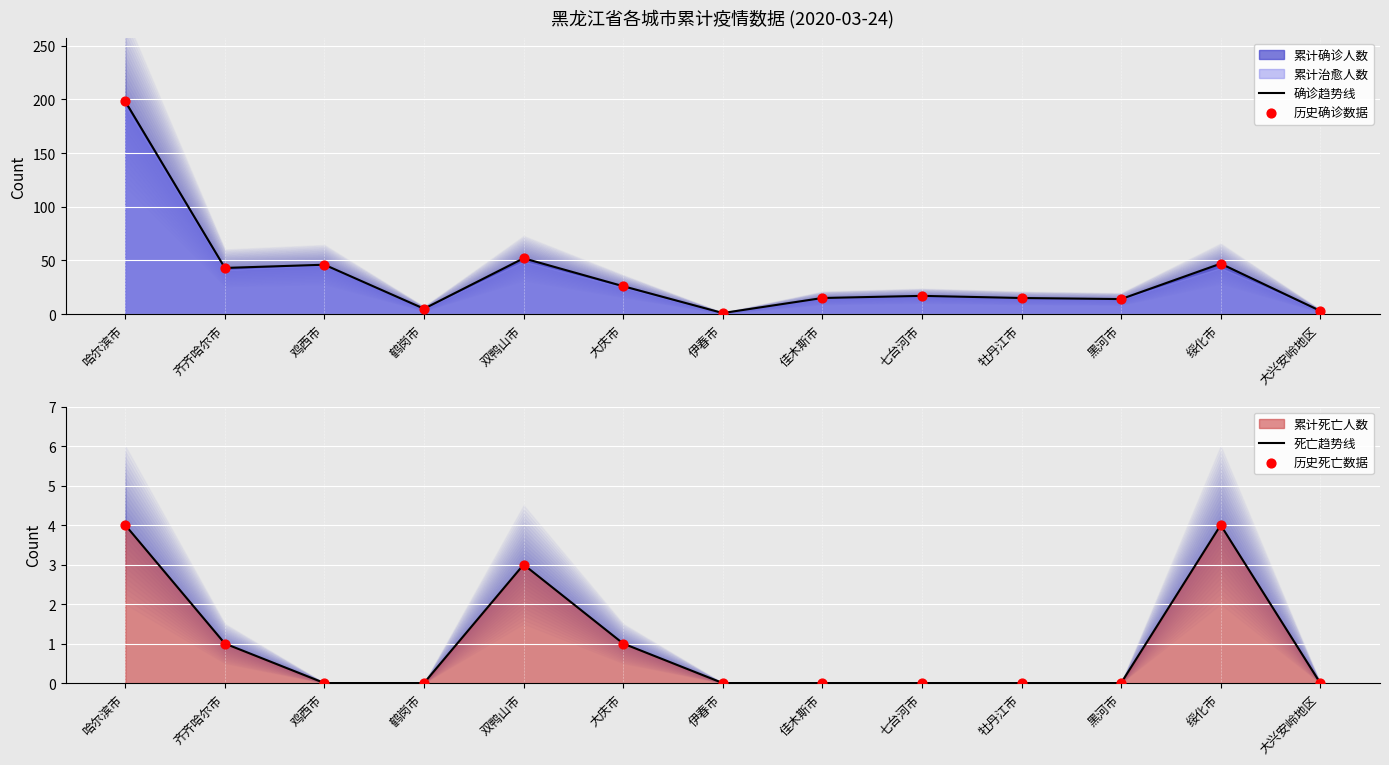

Which series reaches the minimum Y coordinate?

死亡趋势线